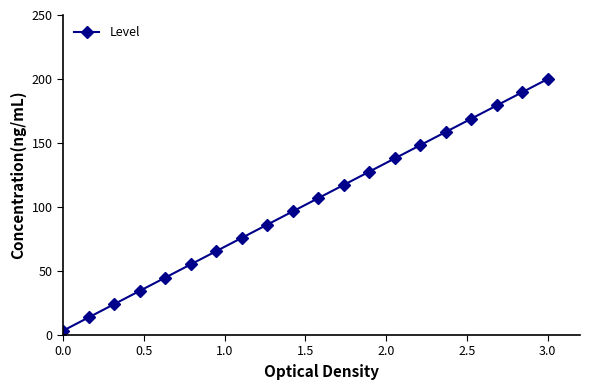

Does the chart have visible grid lines?

No